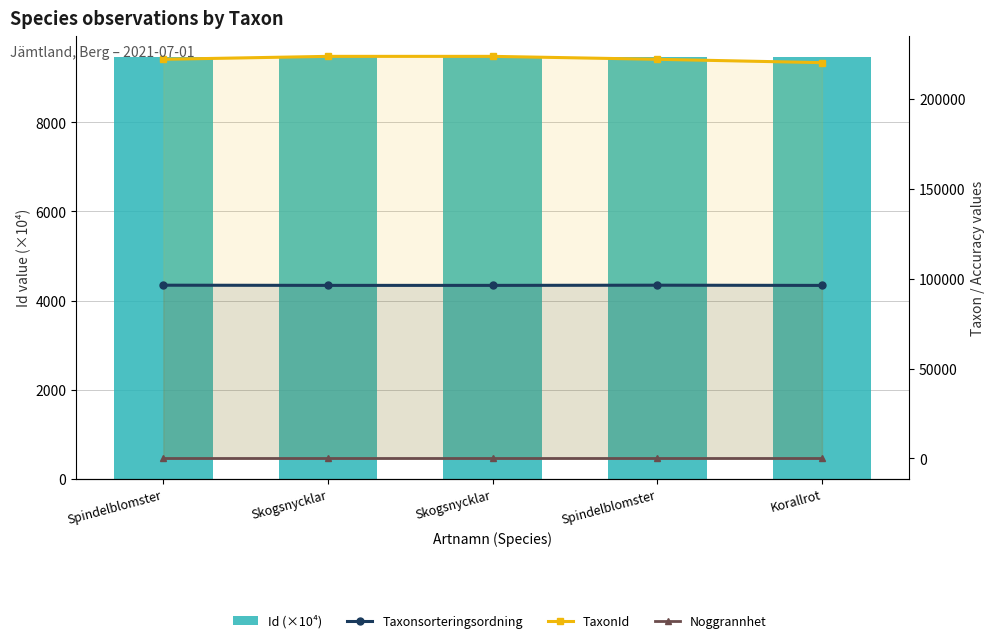

Reading left to right, what are all the values shown in this chart?

Id (×10⁴): Spindelblomster=9463.5	Skogsnycklar=9463.5	Skogsnycklar=9463.5	Spindelblomster=9463.5	Korallrot=9463.5
Taxonsorteringsordning: Spindelblomster=96354.0	Skogsnycklar=96252.0	Skogsnycklar=96252.0	Spindelblomster=96354.0	Korallrot=96237.0
TaxonId: Spindelblomster=221952.0	Skogsnycklar=223591.0	Skogsnycklar=223591.0	Spindelblomster=221952.0	Korallrot=220093.0
Noggrannhet: Spindelblomster=10.0	Skogsnycklar=10.0	Skogsnycklar=10.0	Spindelblomster=10.0	Korallrot=10.0